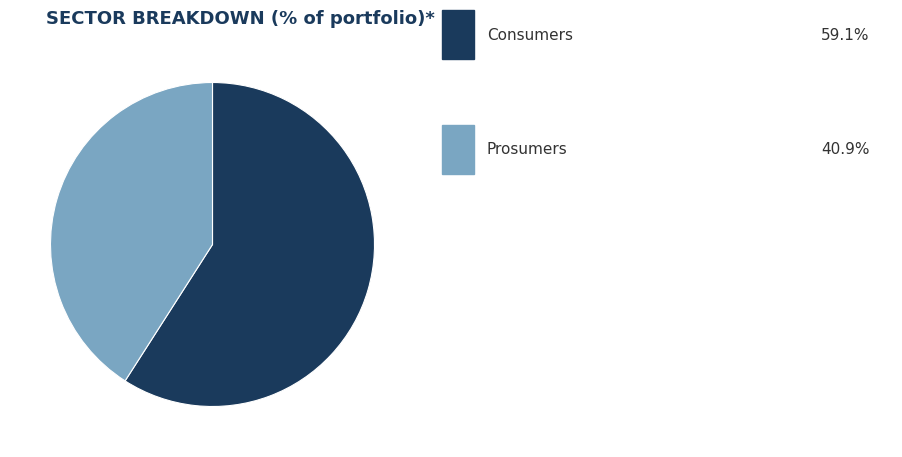

Does any single category account for the majority?

Yes